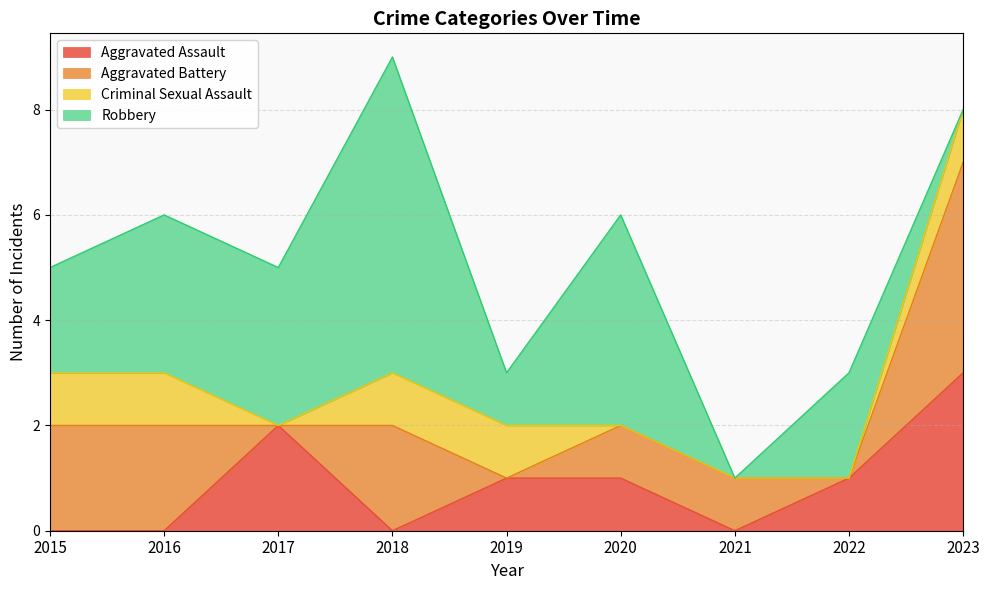

Which label corresponds to the smallest value in the chart?

2015